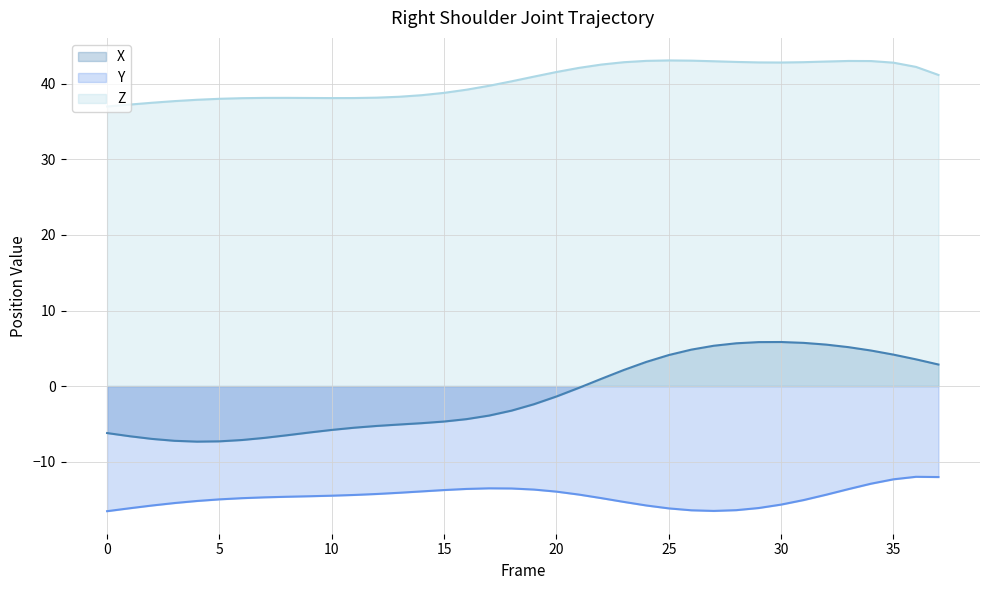

At which category is the sum across all series the highest?

34